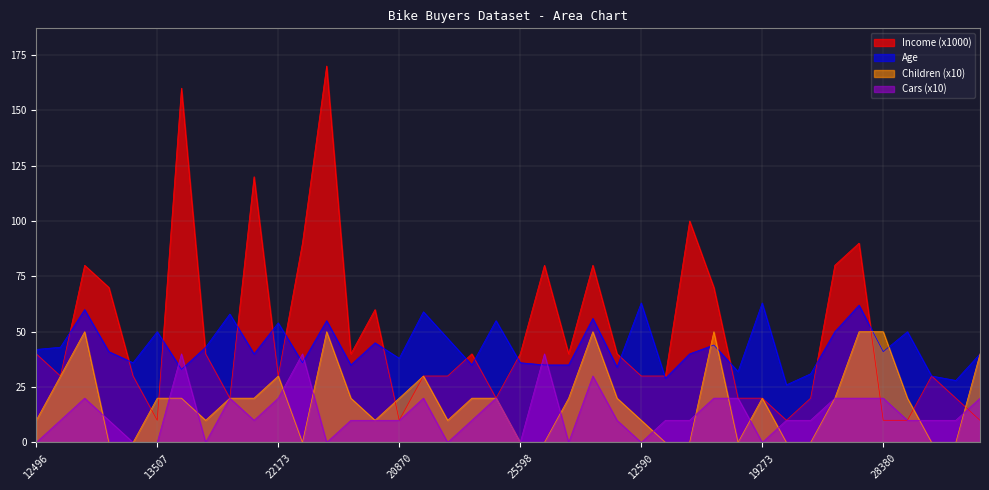

The value of Income at 24381 is 23. True or false?

False